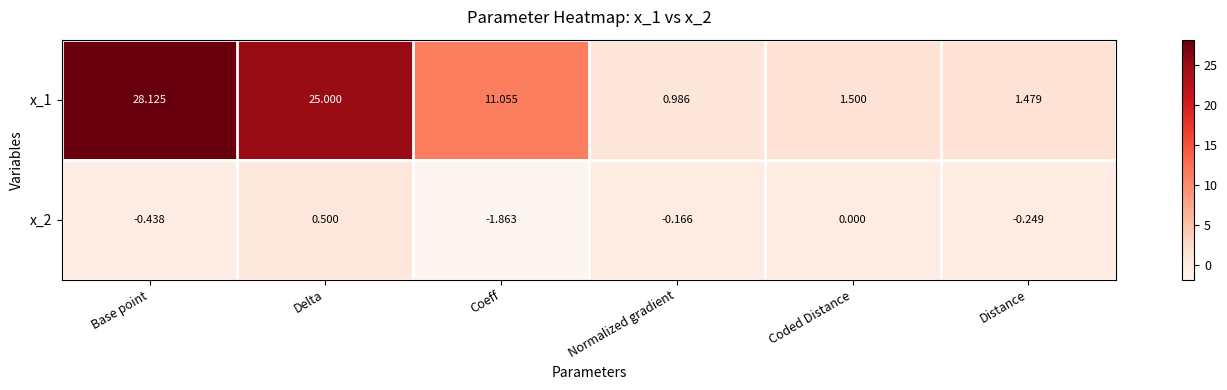

At which category does the chart reach its peak across all series?

Base point